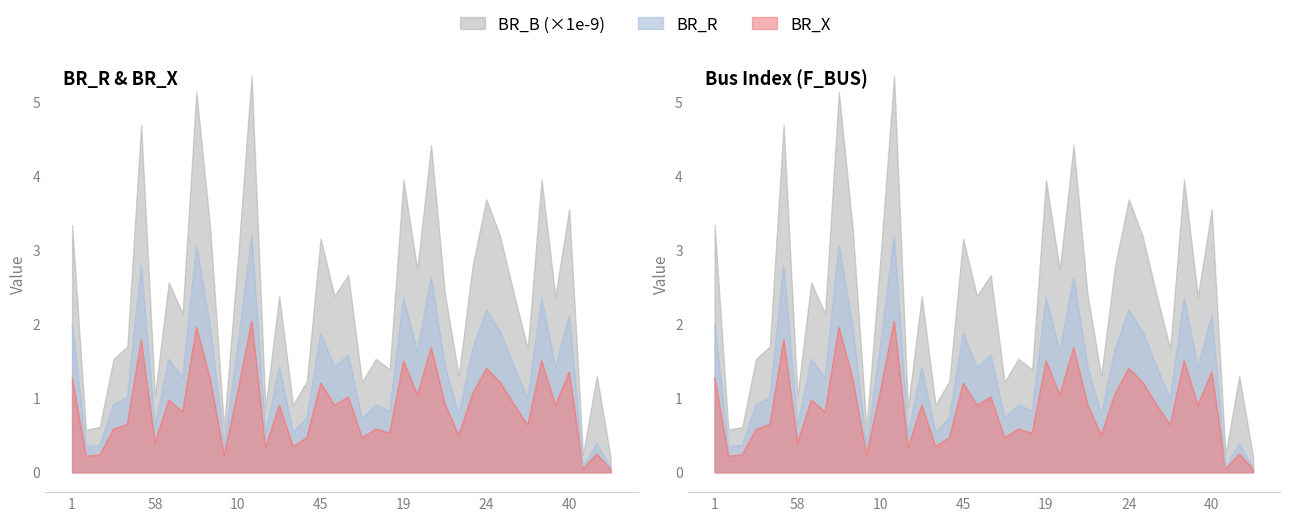

Is the value of BR_B at 2 greater than the value of BR_R at 2?

No